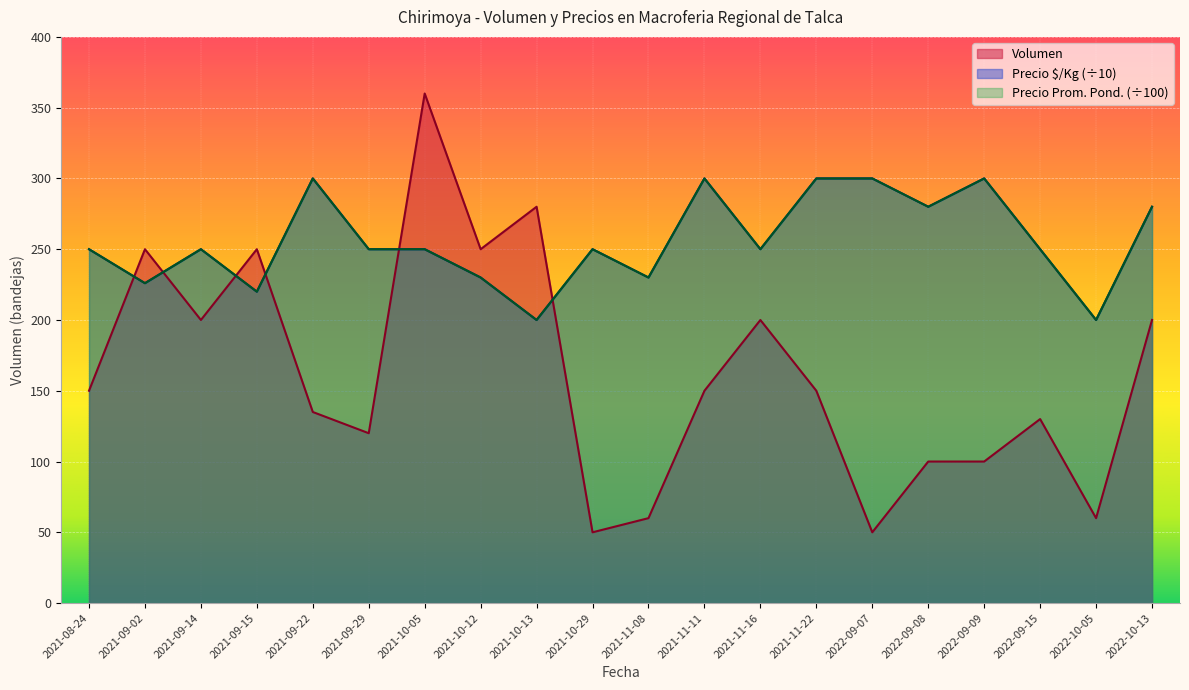

At which label does Volumen first exceed 150?

2021-09-02